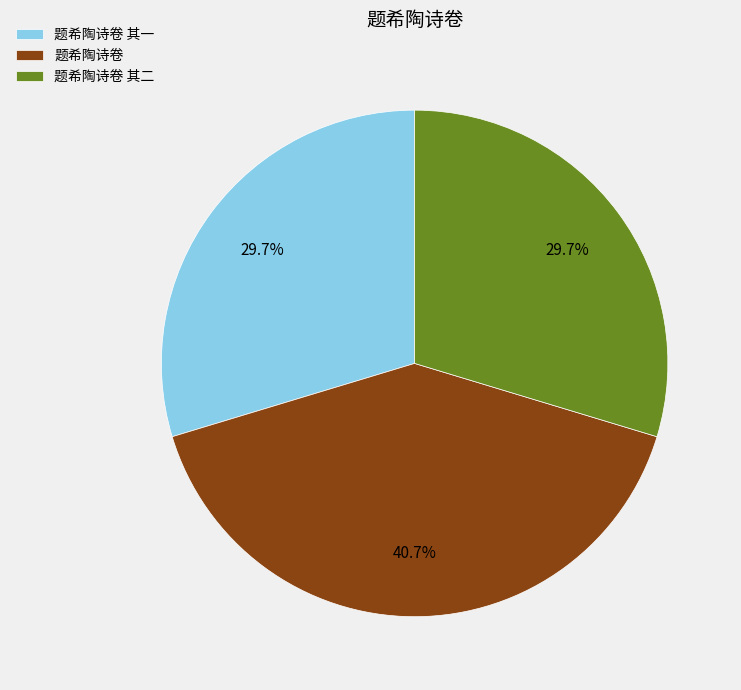

To the nearest percent, what percentage of the pie is 题希陶诗卷 其二?

30%